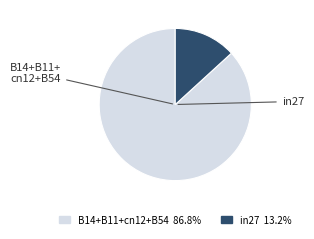

Is there a majority slice in this chart?

Yes